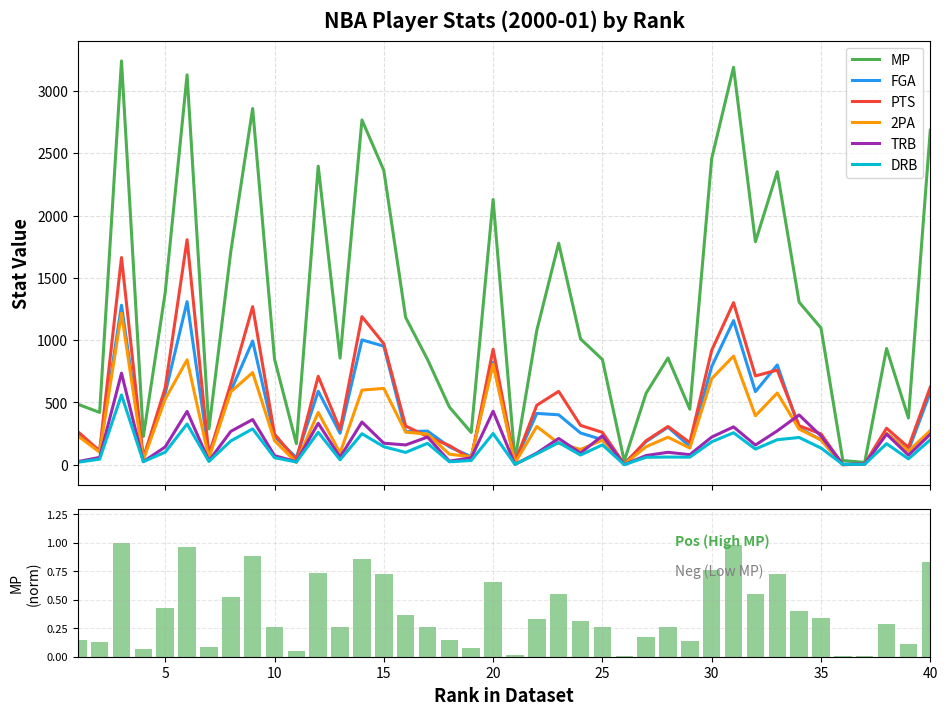

What is the highest value of the MP series?

3241